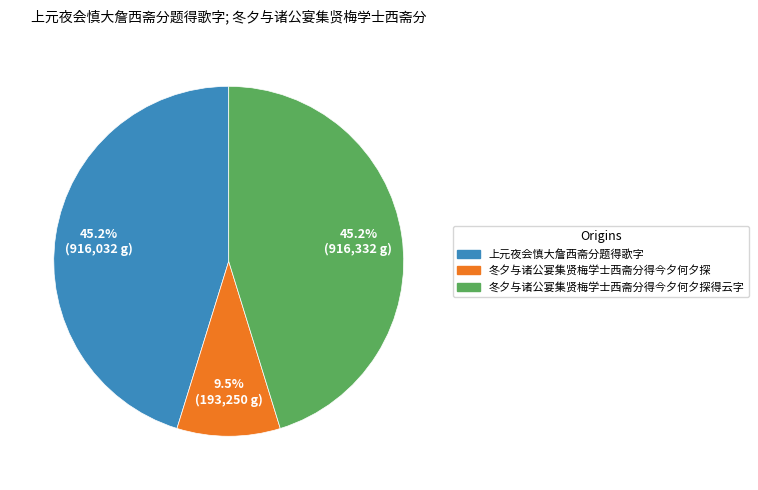

Does any single category account for the majority?

No